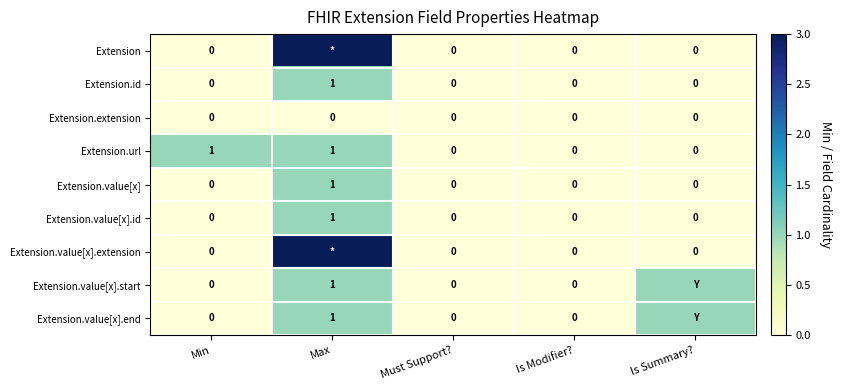

Between Min and Is Modifier?, which series saw the biggest shift?

Extension.url